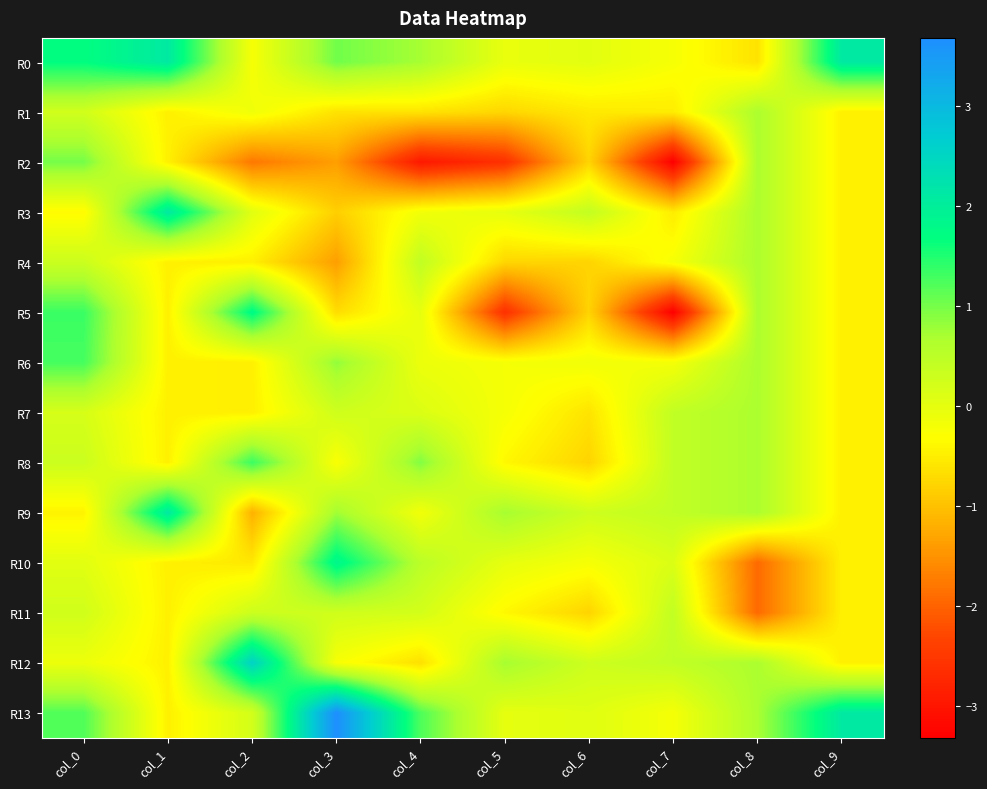

Rank the series by their maximum value, from lowest to highest.

R11, R1, R4, R7, R2, R6, R8, R5, R10, R0, R3, R9, R12, R13